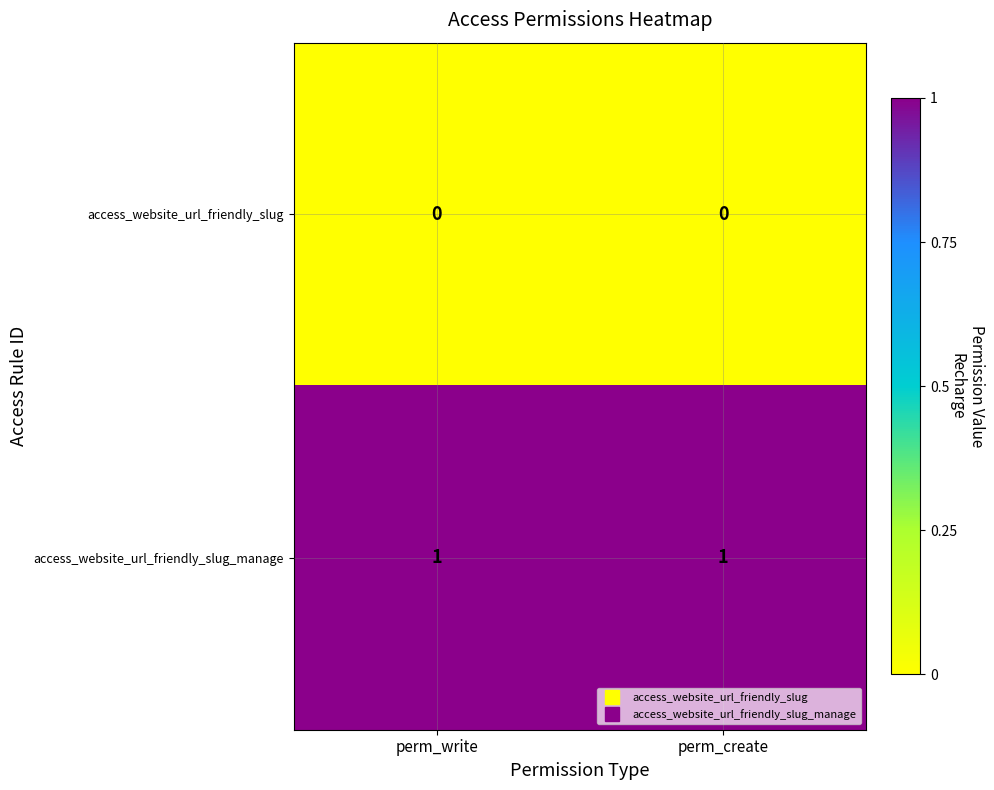

Is it true that access_website_url_friendly_slug_manage equals 0 at perm_write?

False